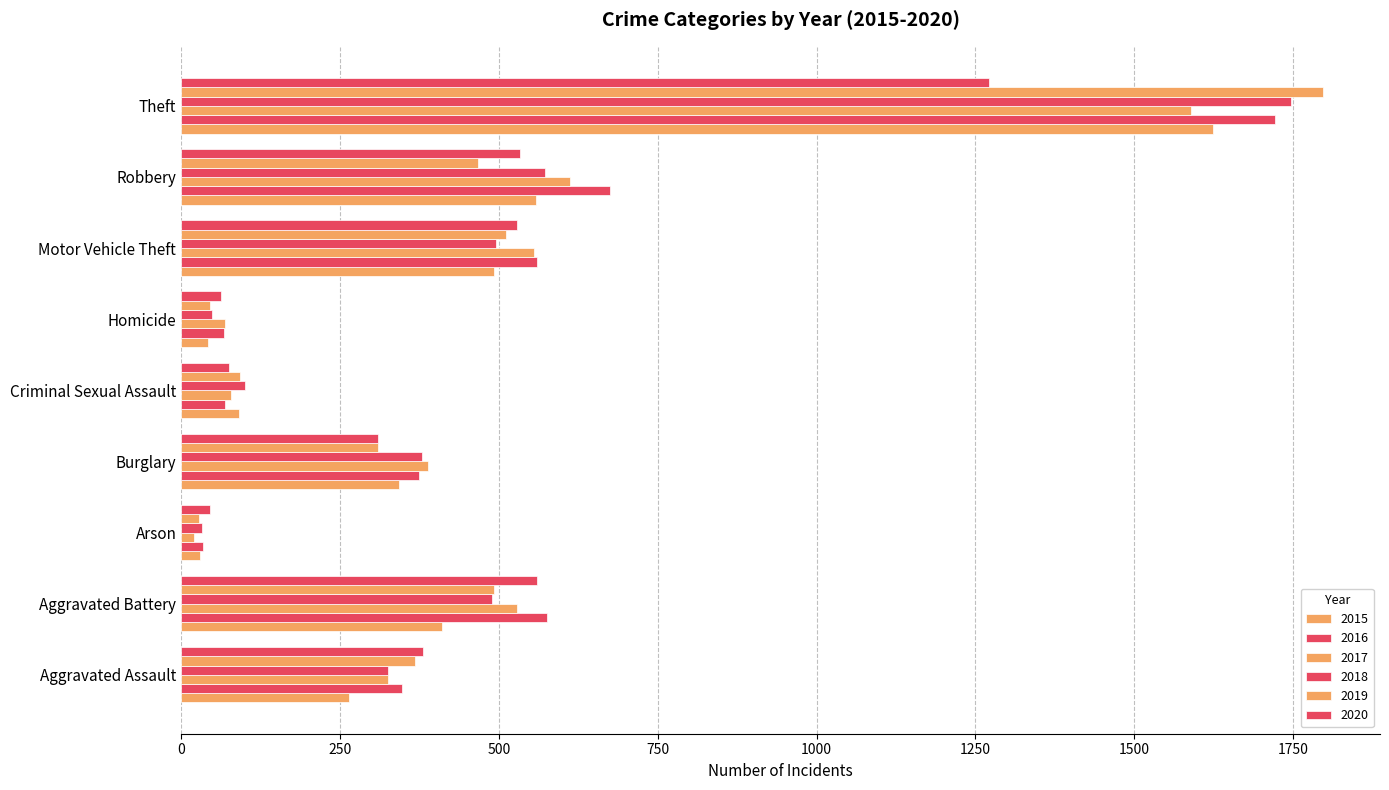

How many data points does each series have?

9